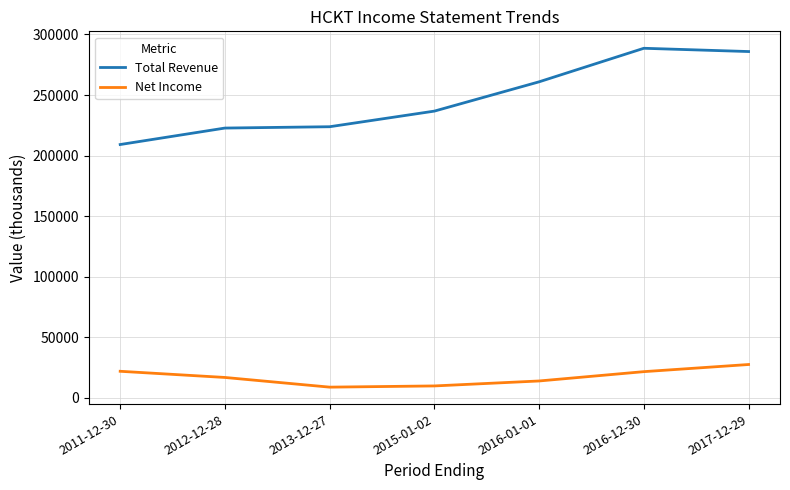

What is the difference between the highest and lowest values at 2015-01-02?

227000